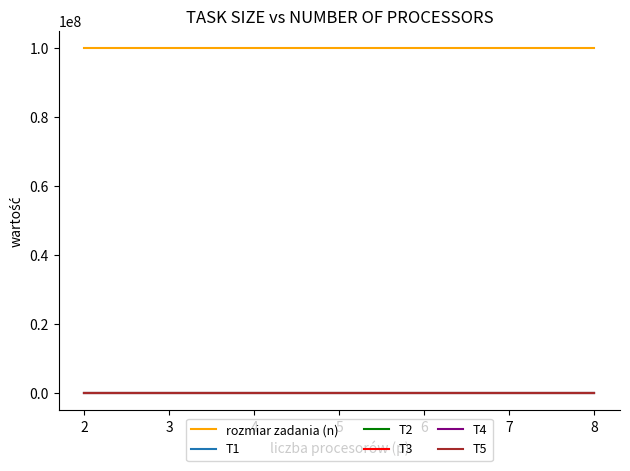

Is this an area chart (filled region under the line)?

No